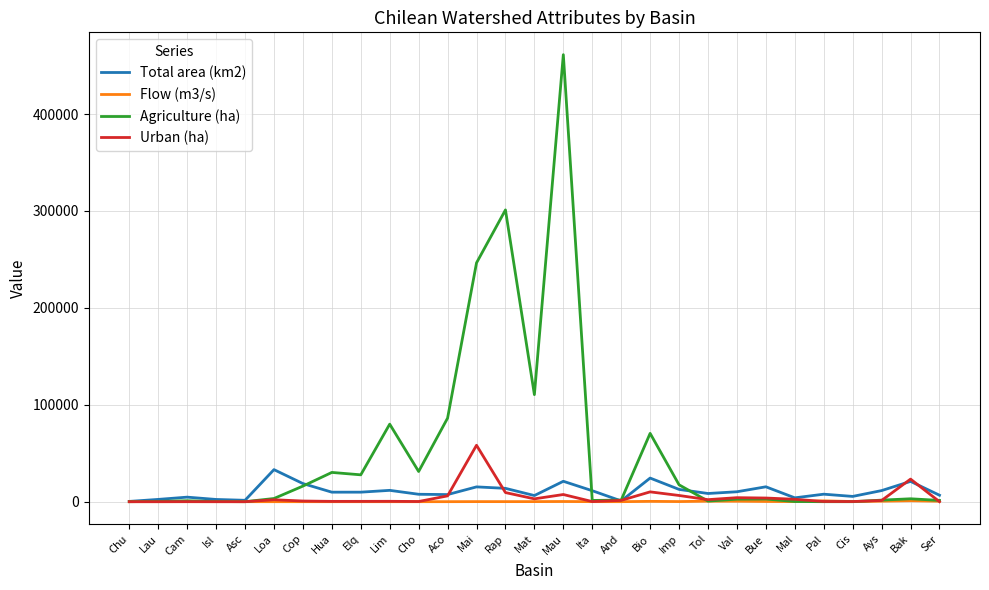

Does the chart have visible grid lines?

Yes